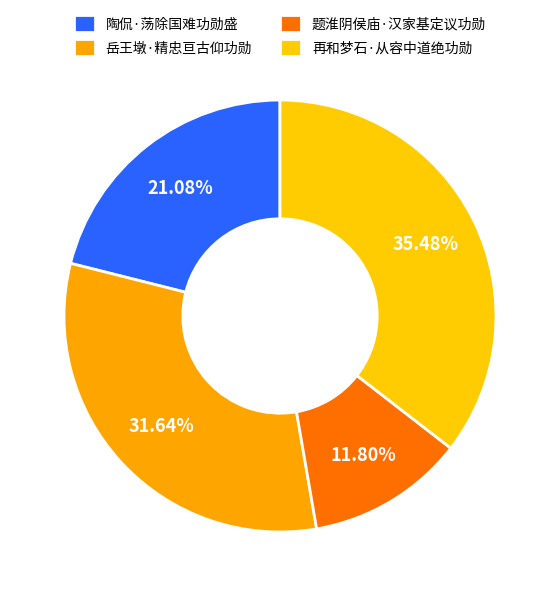

How many segments does this pie chart have?

4